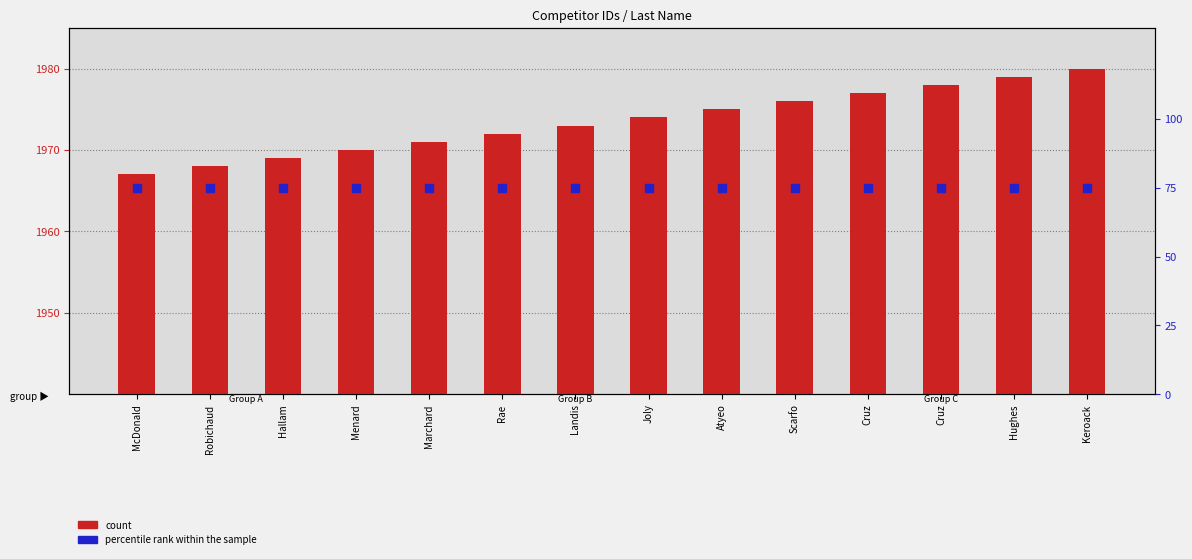

At how many categories does at least one series exceed 690?

14